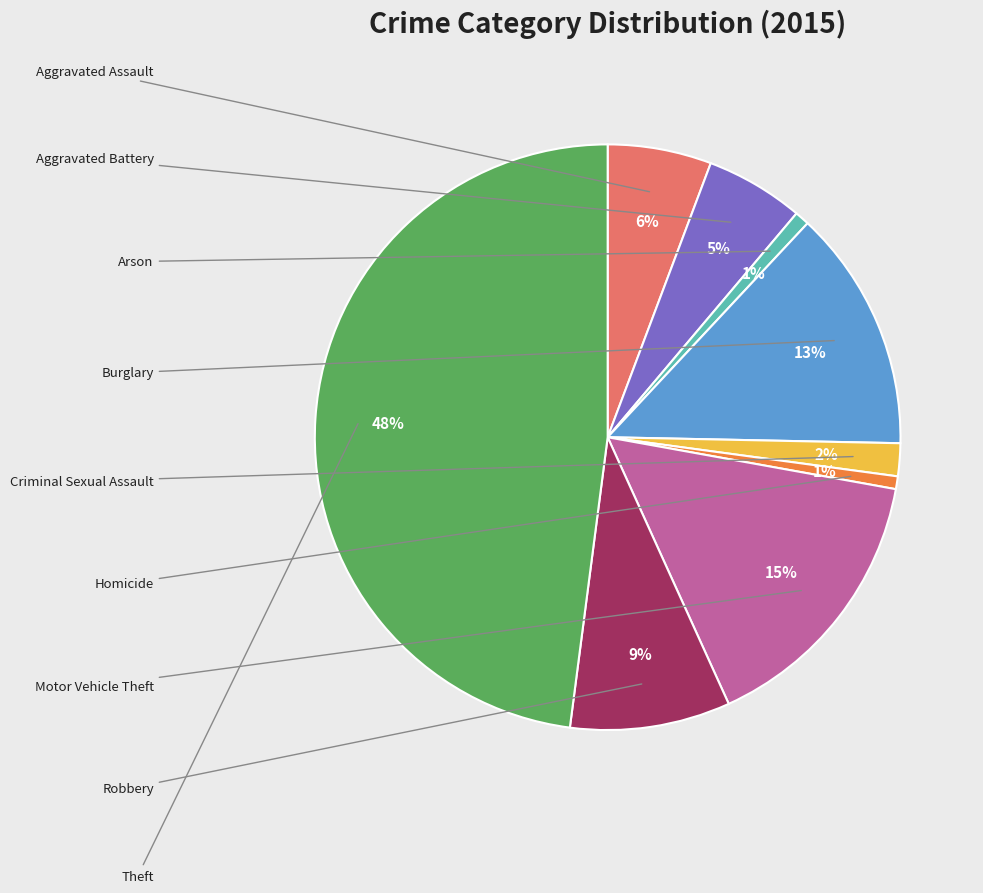

To the nearest percent, what is the difference between the largest and smallest slice percentages?

47%